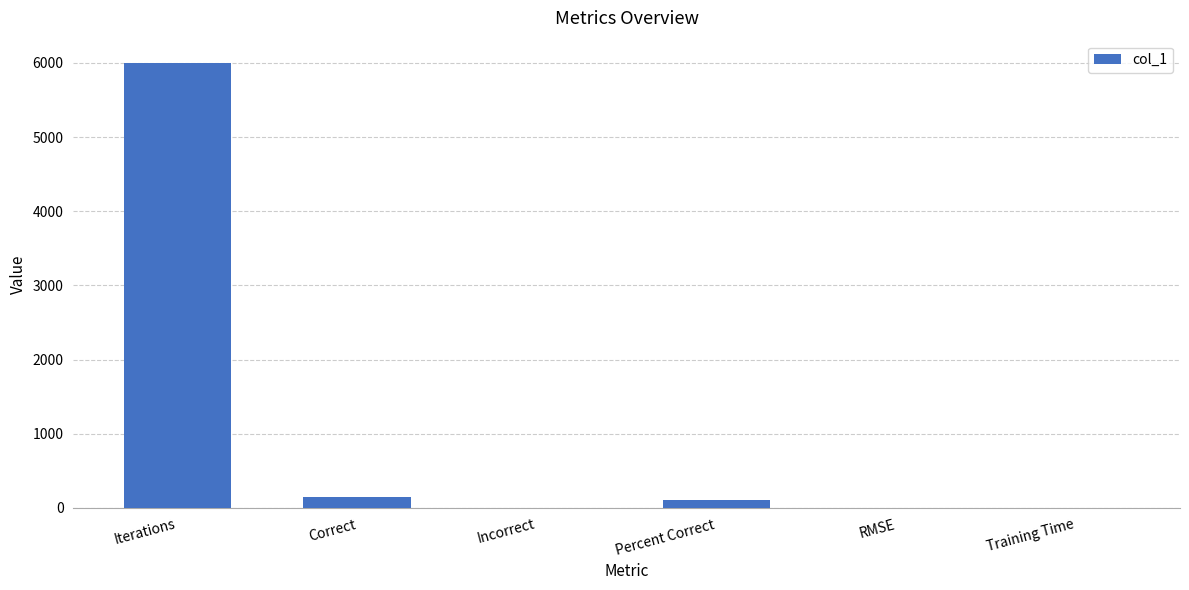

Is it true that the value at Incorrect is 0.0?

True